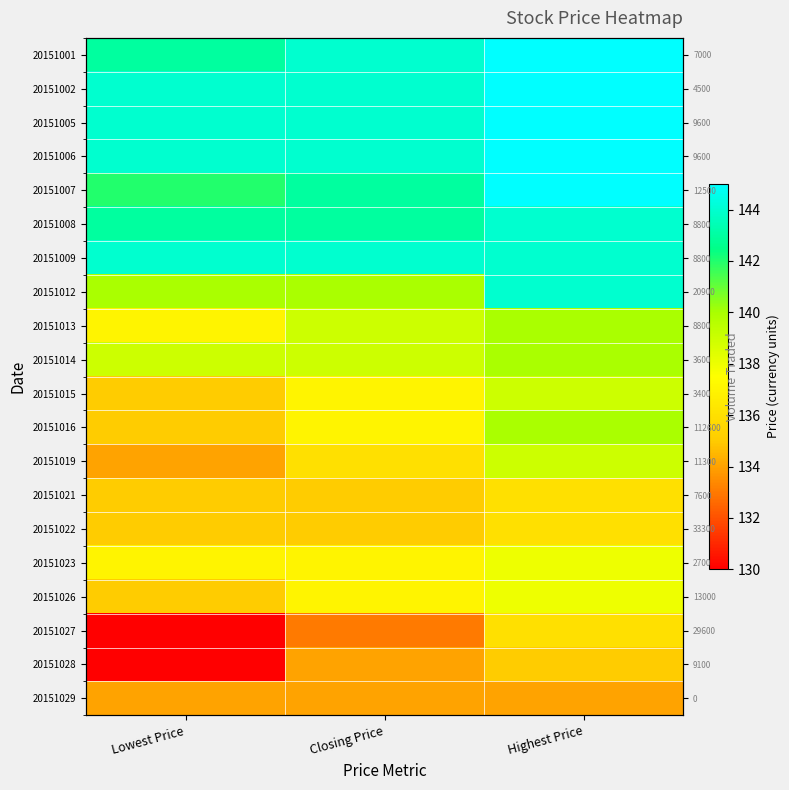

Which has a higher value, Highest Price or Closing Price?

Highest Price